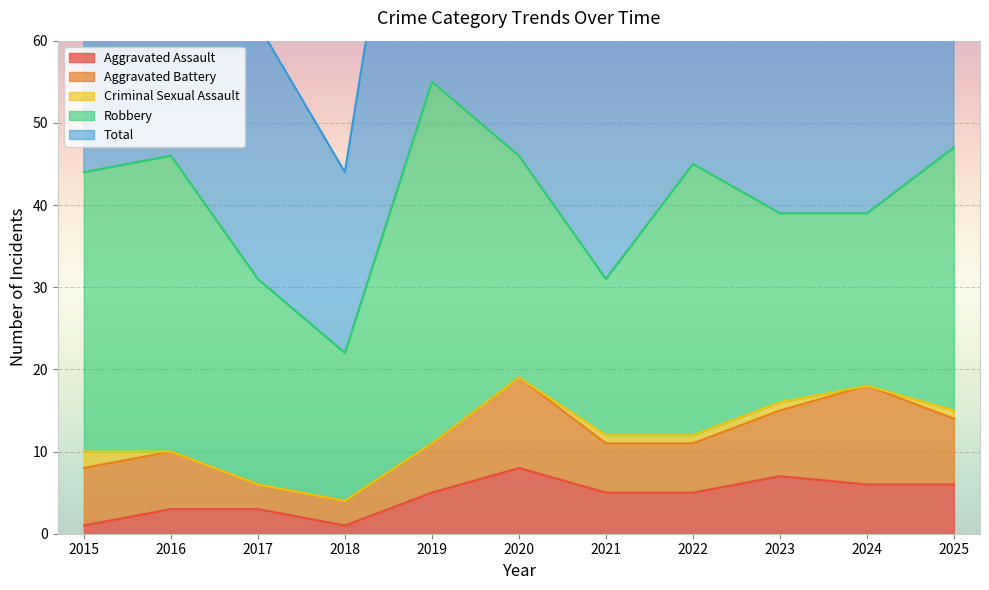

At which category does Total reach its first local peak?

2016